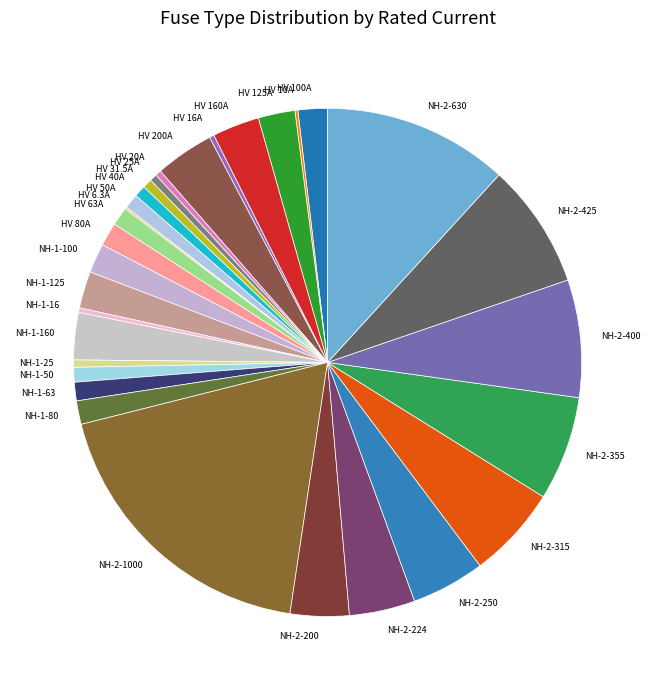

Does any single category account for the majority?

No